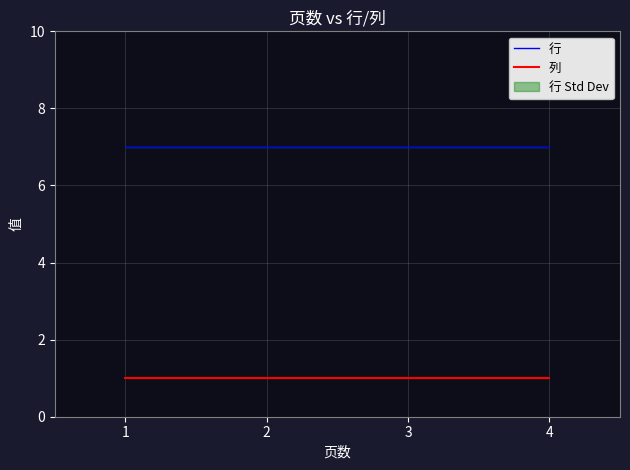

Read the 列 value at 3.

1